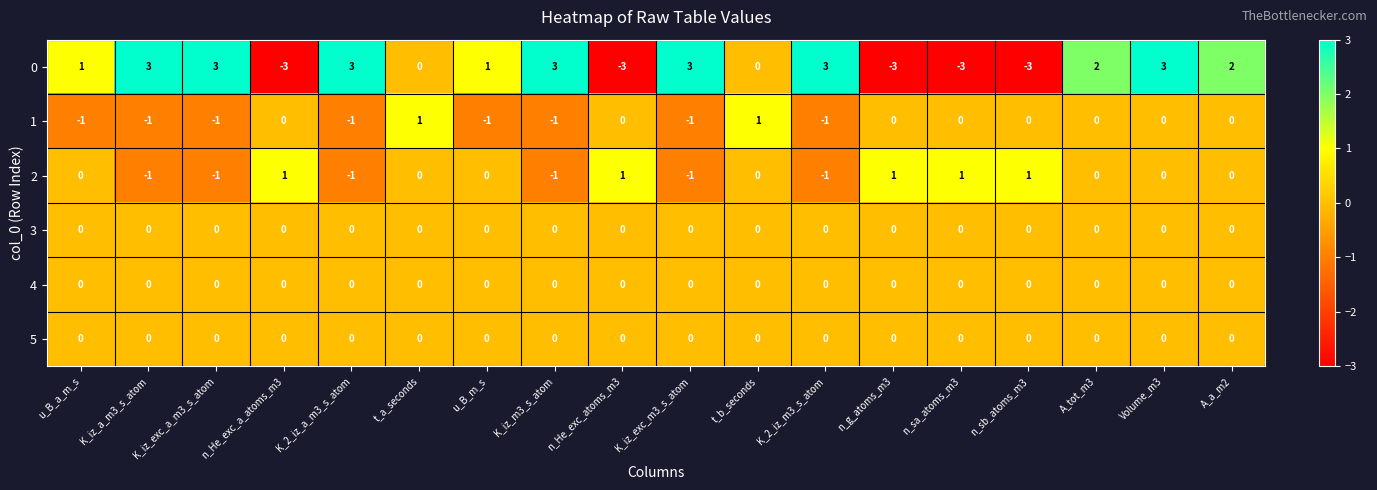

What is the minimum value shown in the chart?

-3